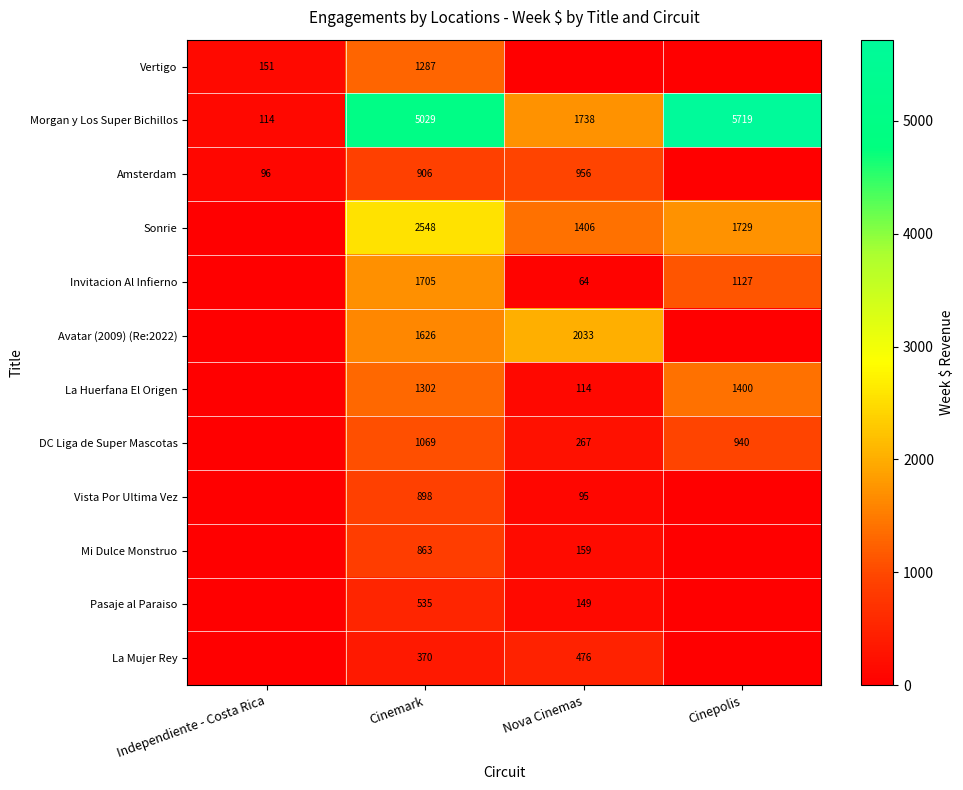

True or false: La Huerfana El Origen has a value of 172.5 at Nova Cinemas.

False